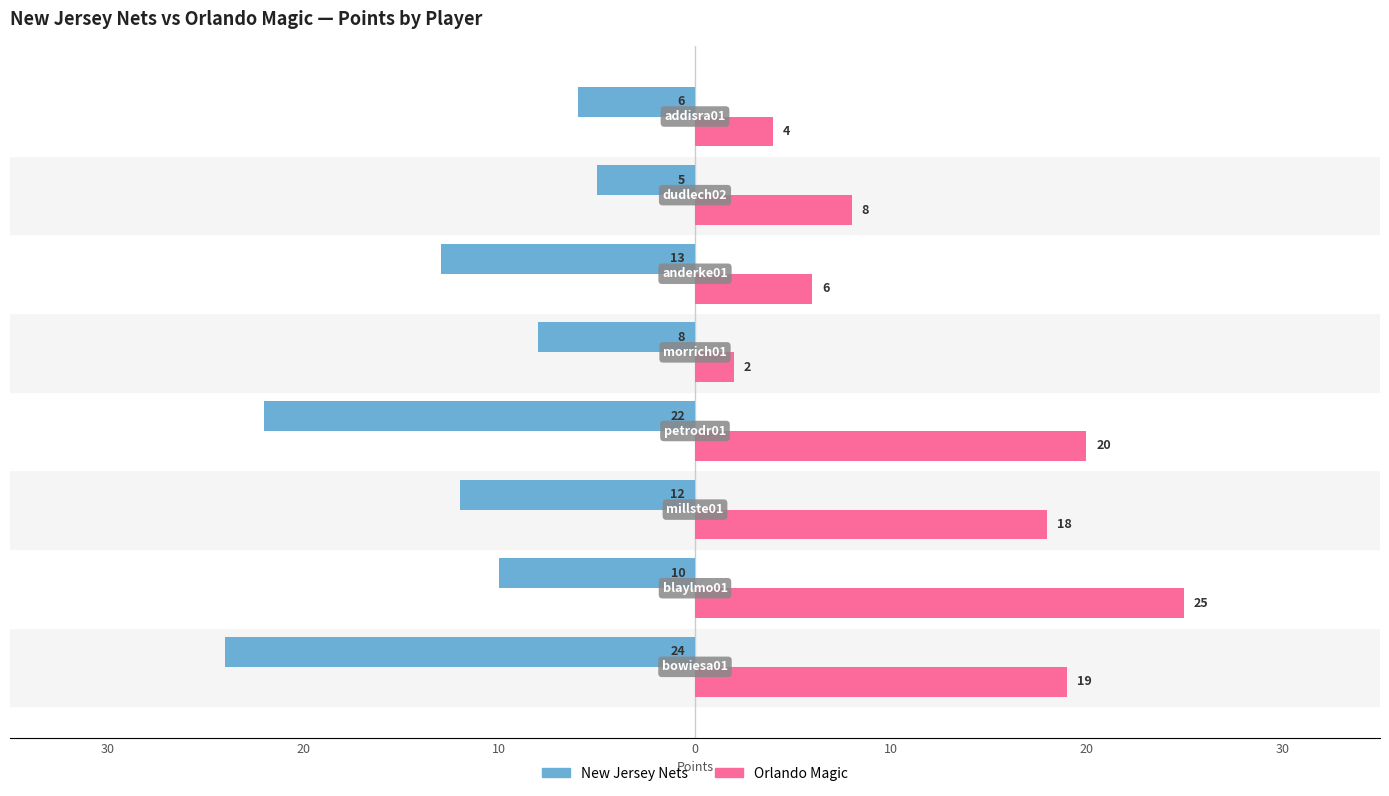

List the series in order of their peak value, highest first.

Orlando Magic, New Jersey Nets